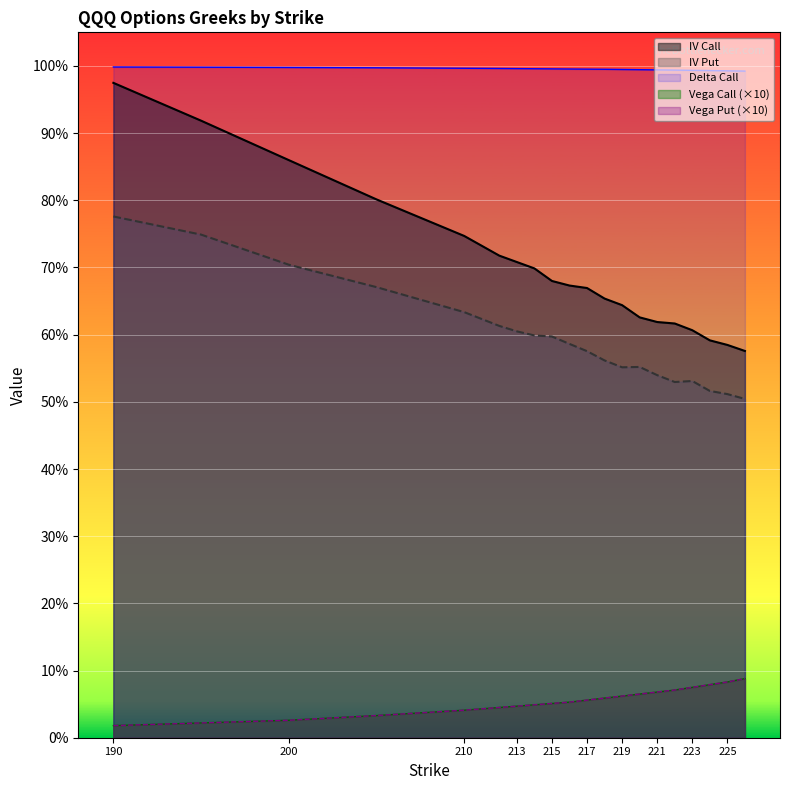

What are all the series names shown in the legend?

delta_C, iv_C, iv_P, vega_C, vega_P